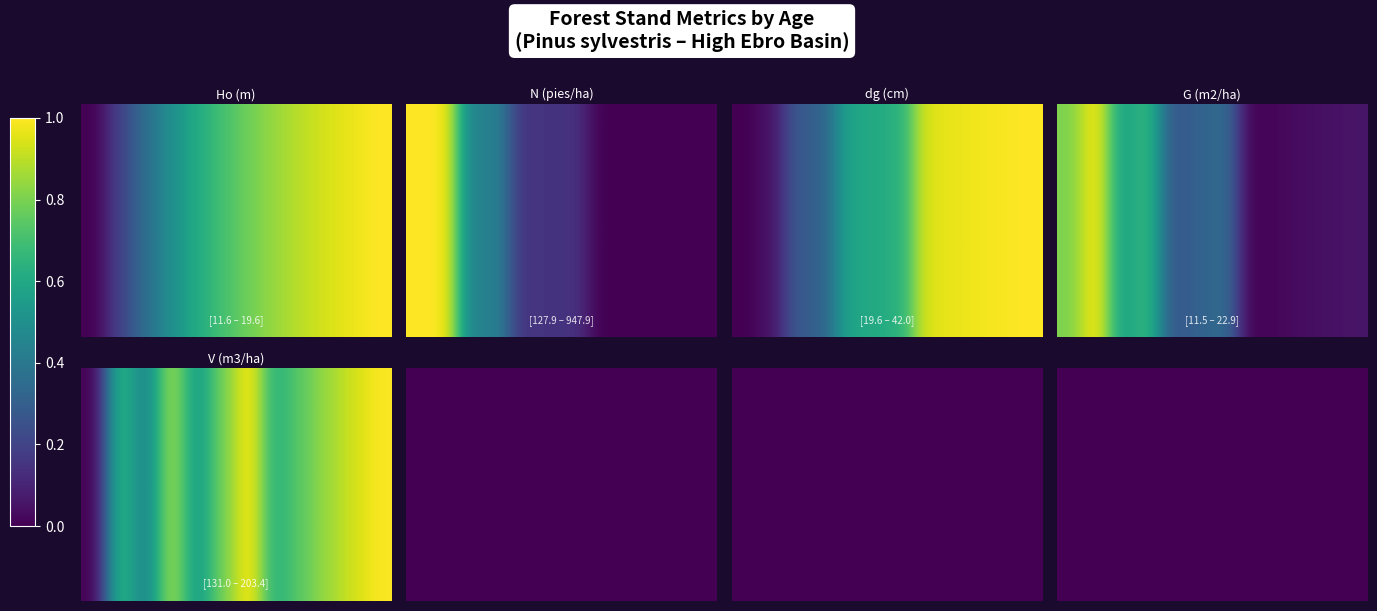

What is the average value of the Ho (m) series?

0.7